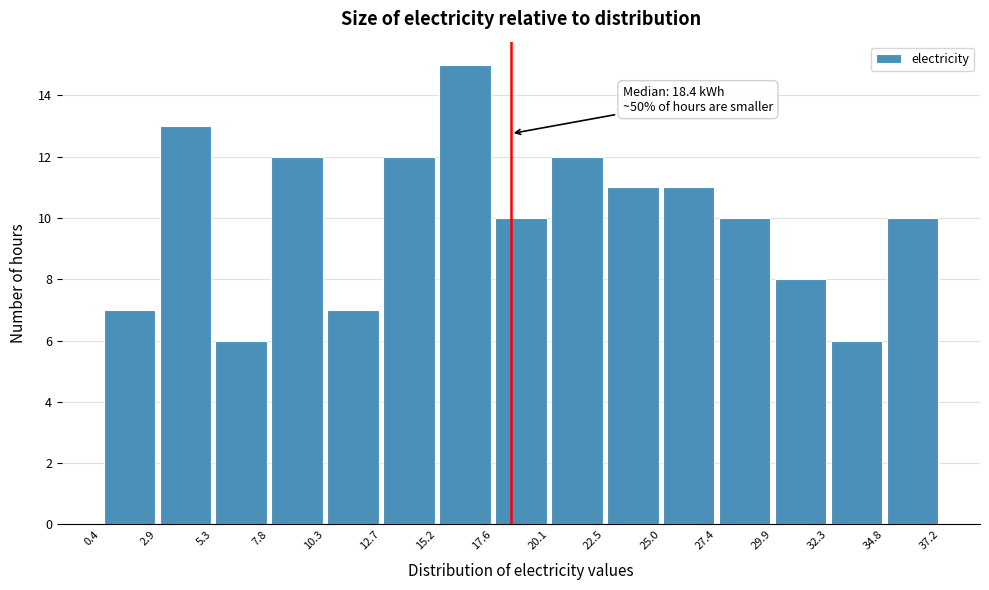

Which range on the x-axis has the tallest bar?

15.2 to 17.6